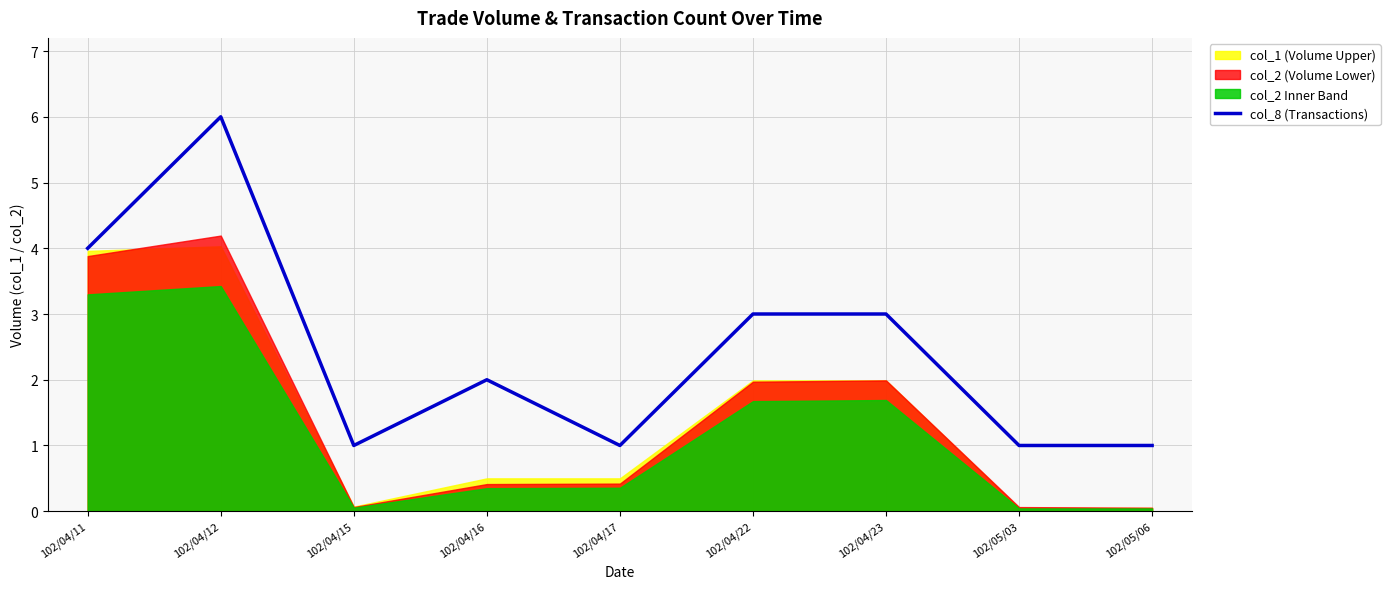

List the labels in order of value, smallest first.

102/04/15, 102/04/17, 102/05/03, 102/05/06, 102/04/16, 102/04/22, 102/04/23, 102/04/11, 102/04/12